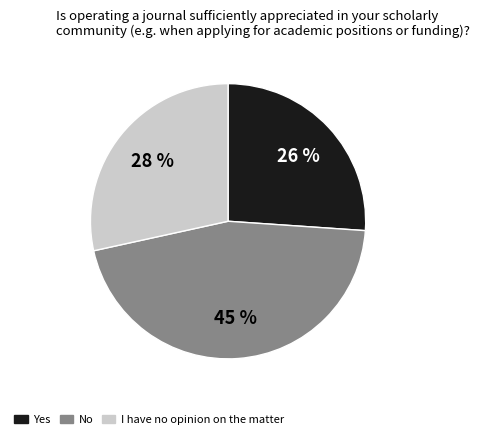

Is there any slice that represents more than half of the pie?

No